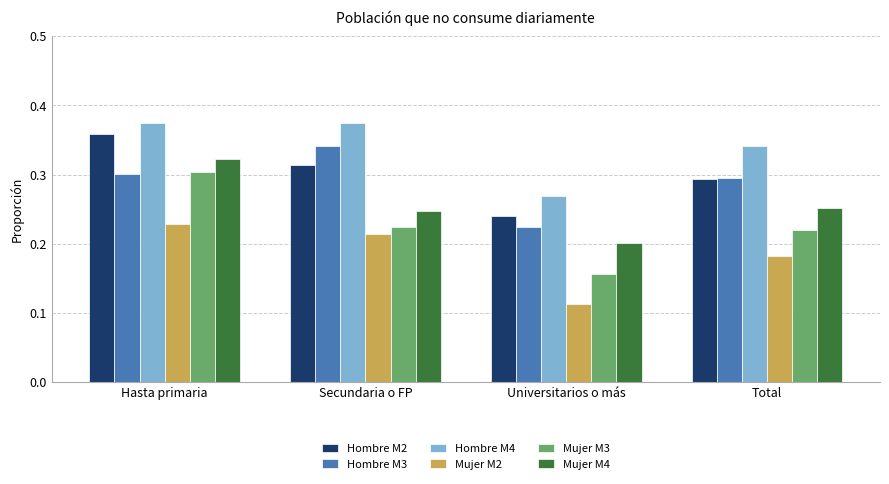

What is the sum of all Hombre M3 values?

1.2